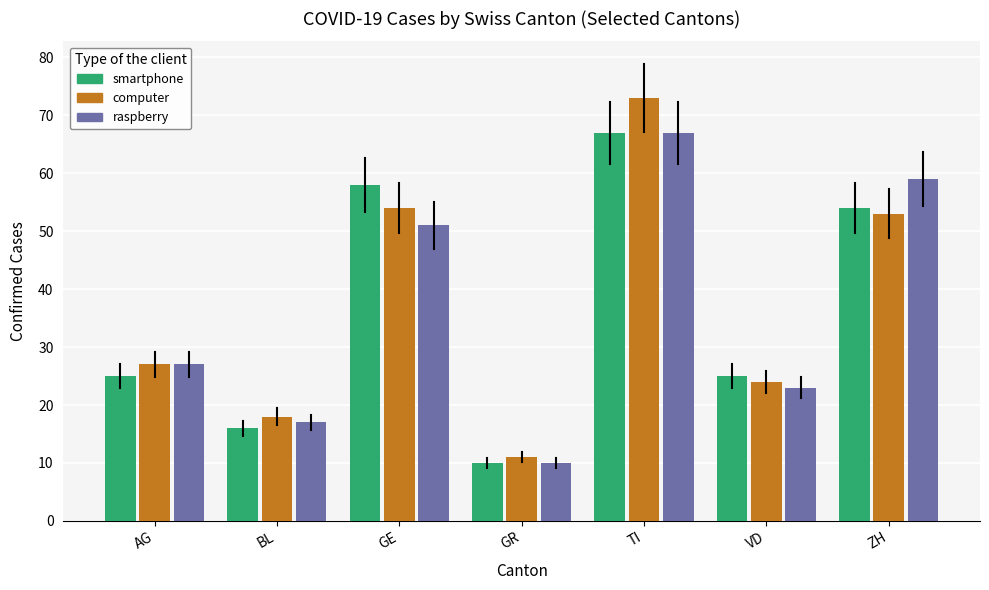

At which label is computer closest to 42?

ZH